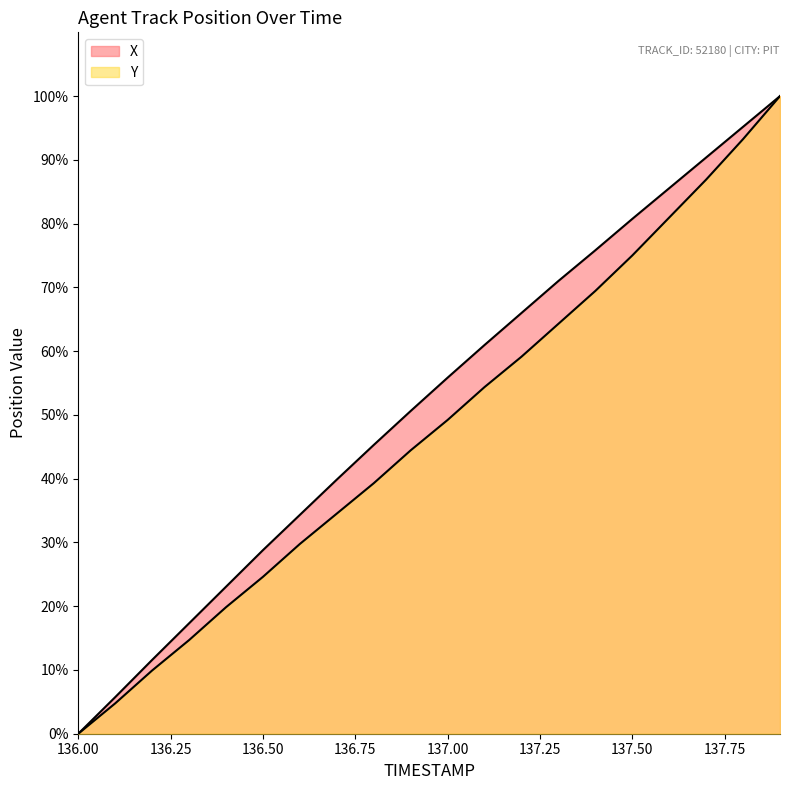

Count the number of categories in the chart.

20